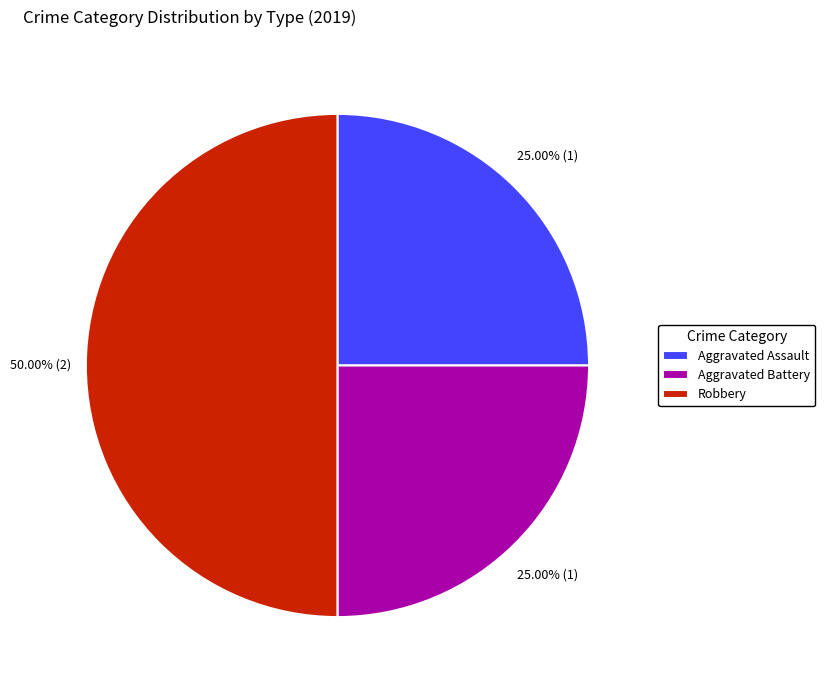

What is the ratio of the value at Robbery to the value at Aggravated Battery?

2.0